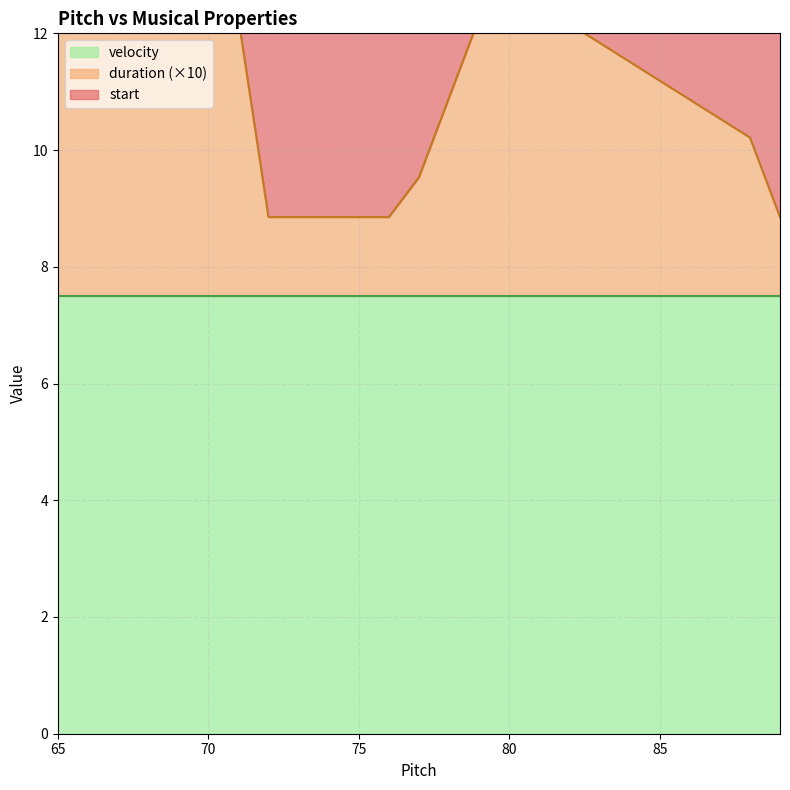

Read the duration value at 77.

0.3